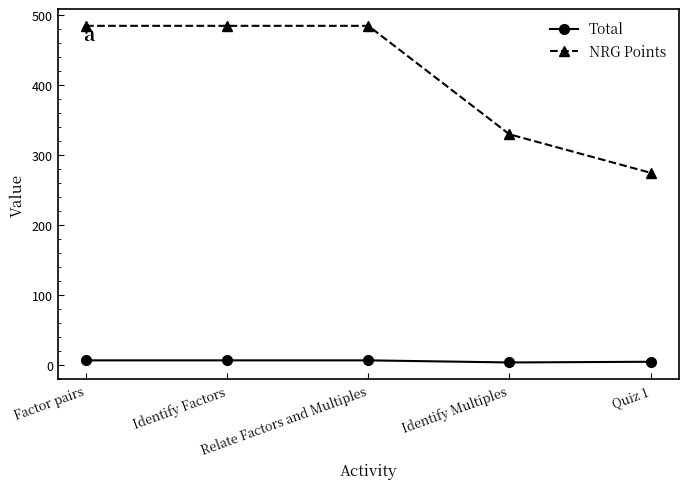

True or false: Total and NRG Points cross at least once.

False